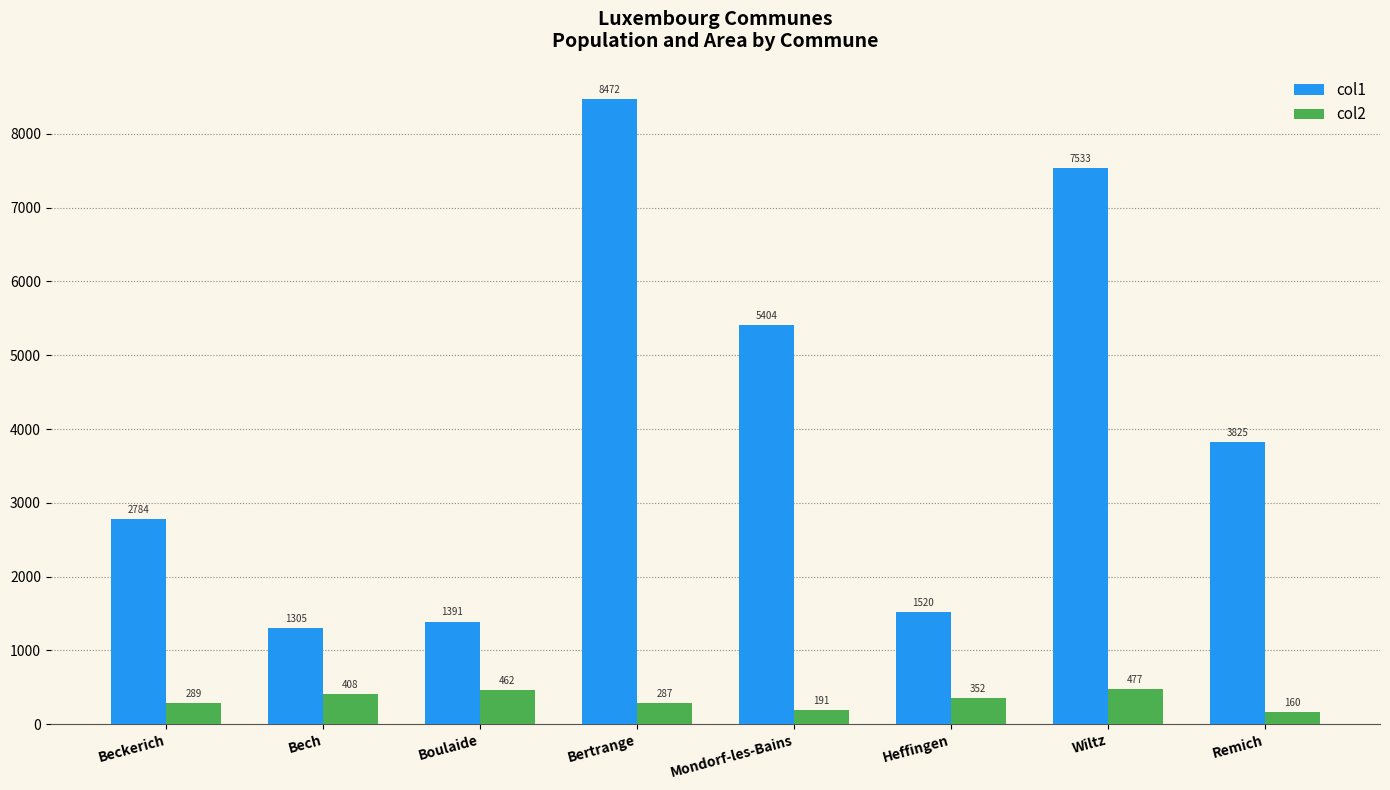

What is the sum of all col2 values?

2626